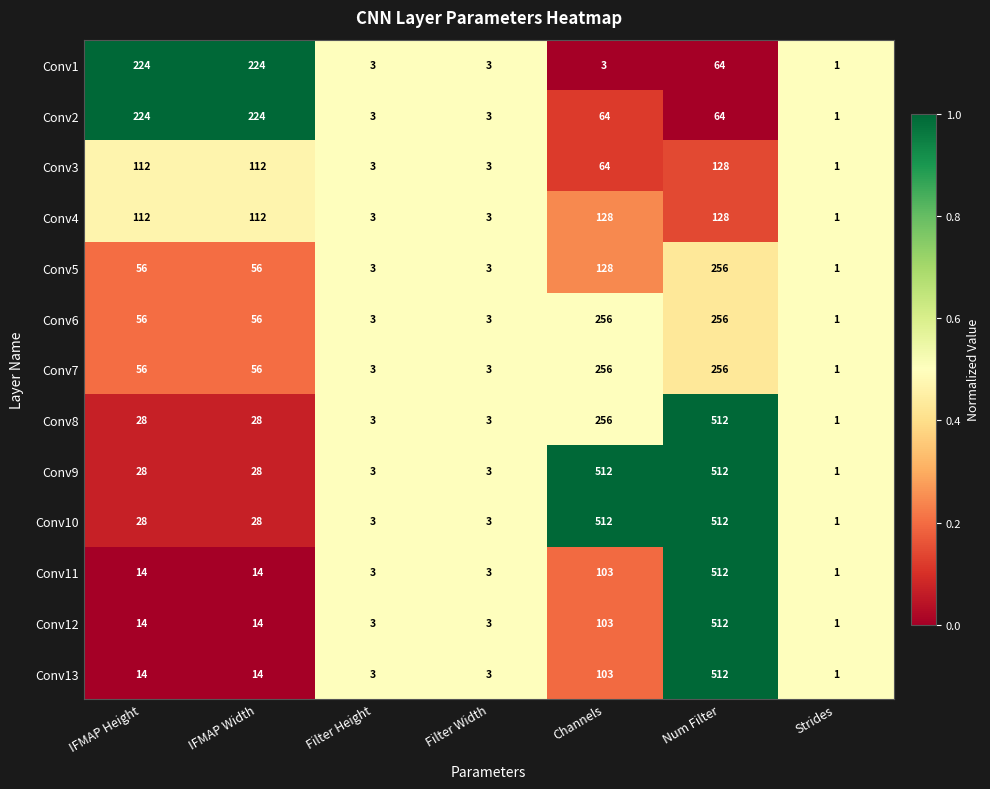

What is the maximum value shown in the chart?

512